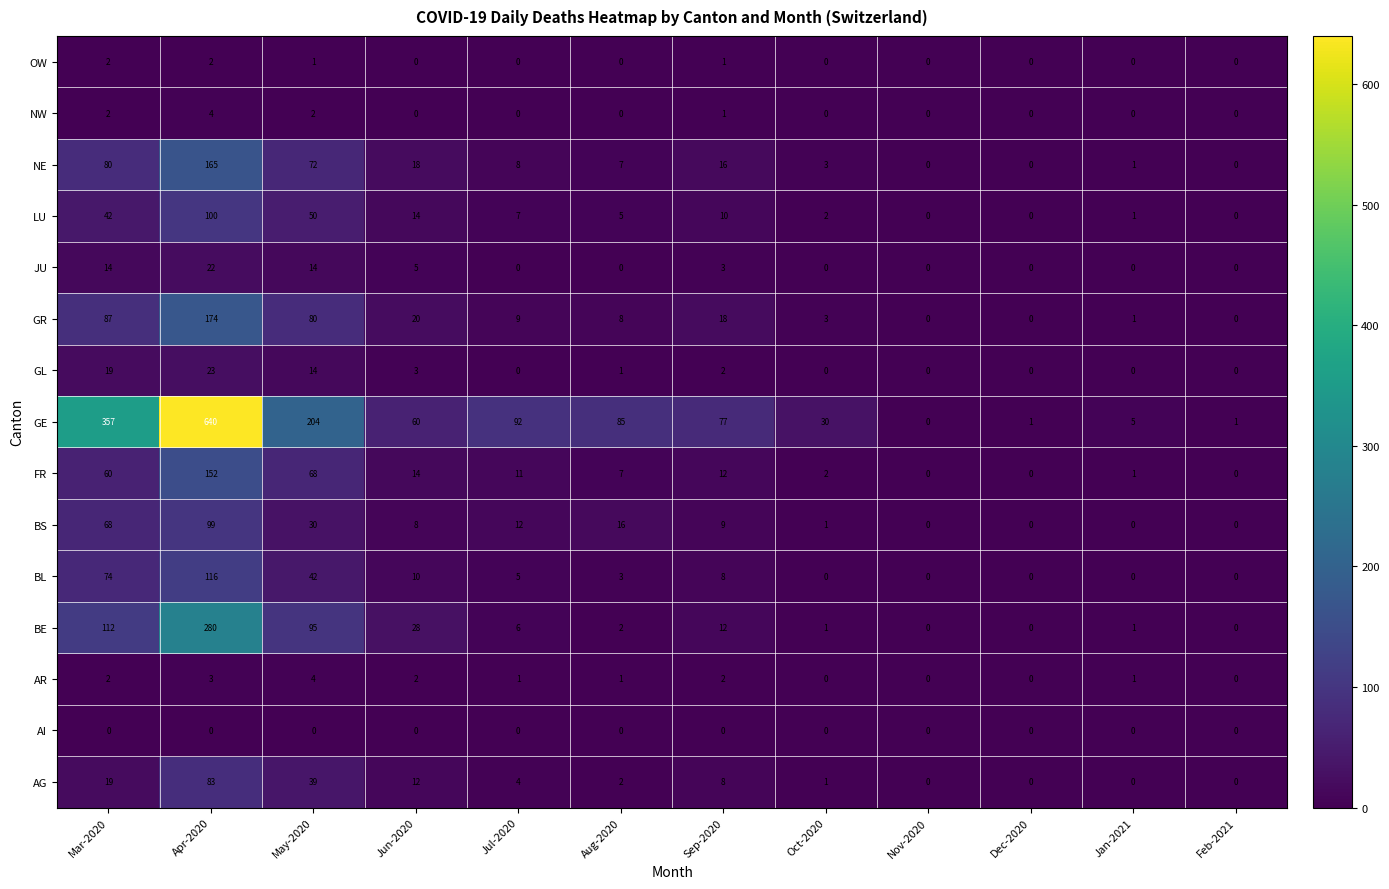

What is the total value across all series at Oct-2020?

43